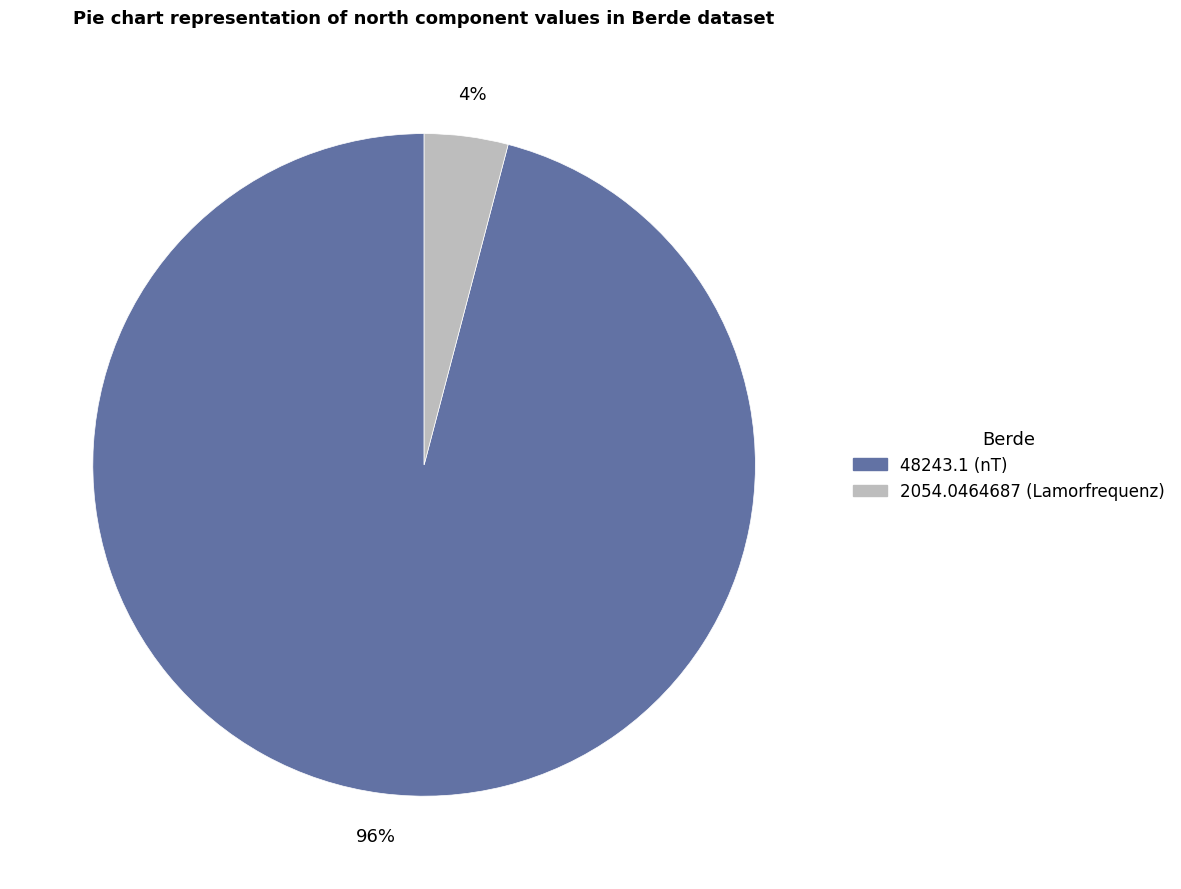

Which category accounts for the majority?

48243.1